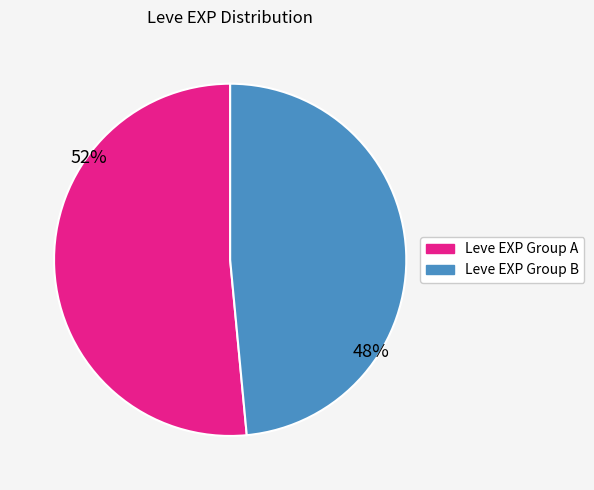

Is there any slice that represents more than half of the pie?

Yes